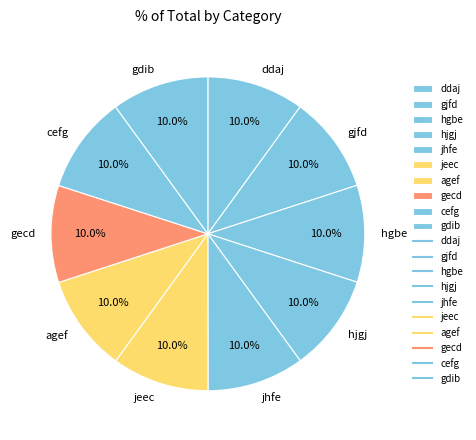

To the nearest percent, what percentage of the pie is gjfd?

10%